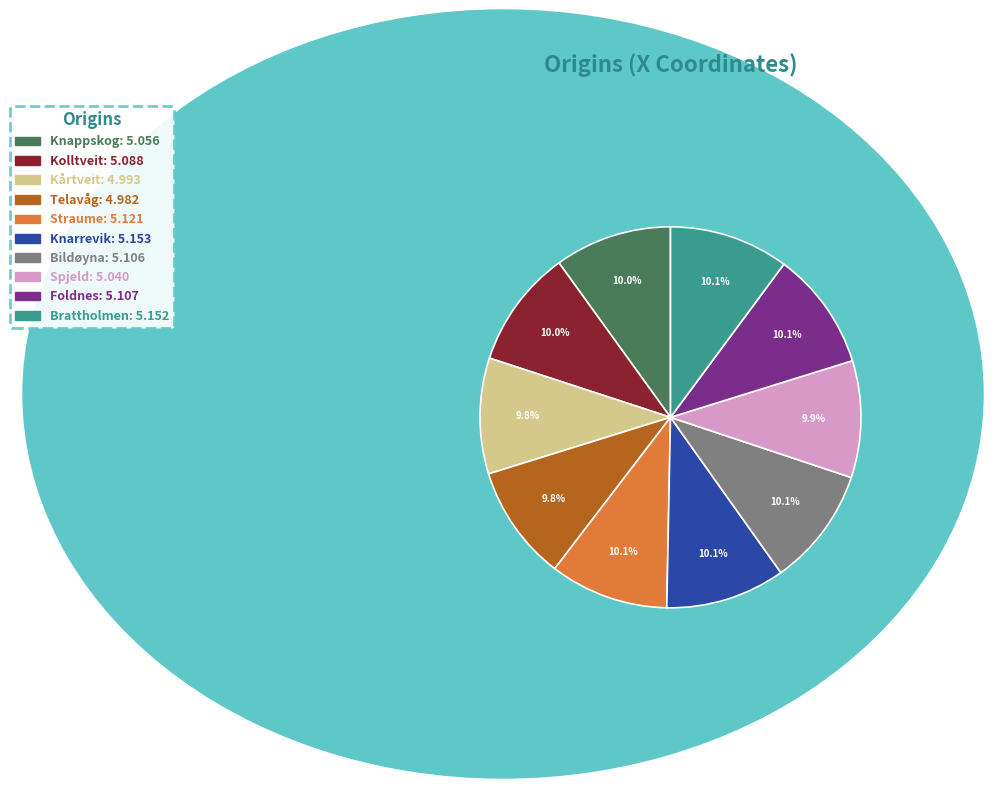

Does Kårtveit represent more than half of the total?

No